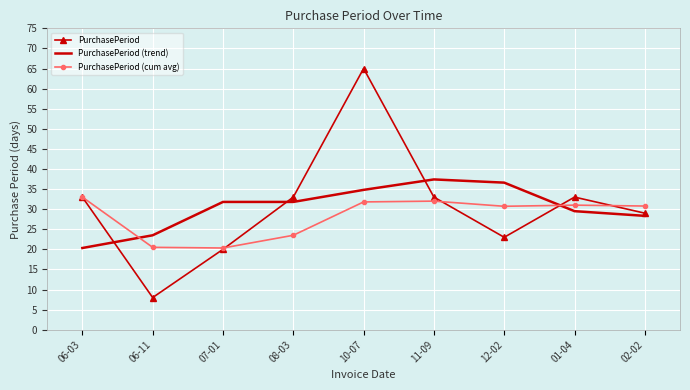

At which category does the chart reach its peak across all series?

10-07